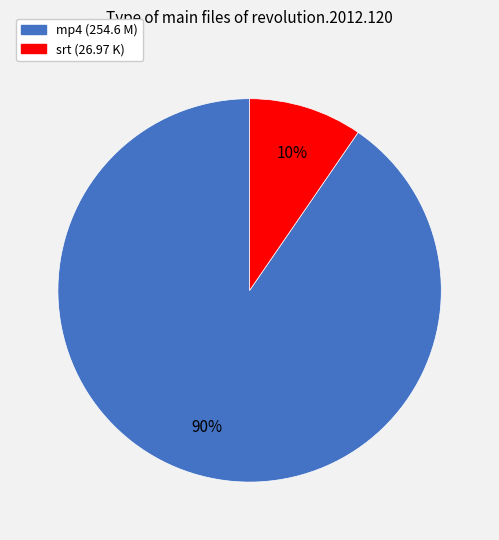

Is there a majority slice in this chart?

Yes